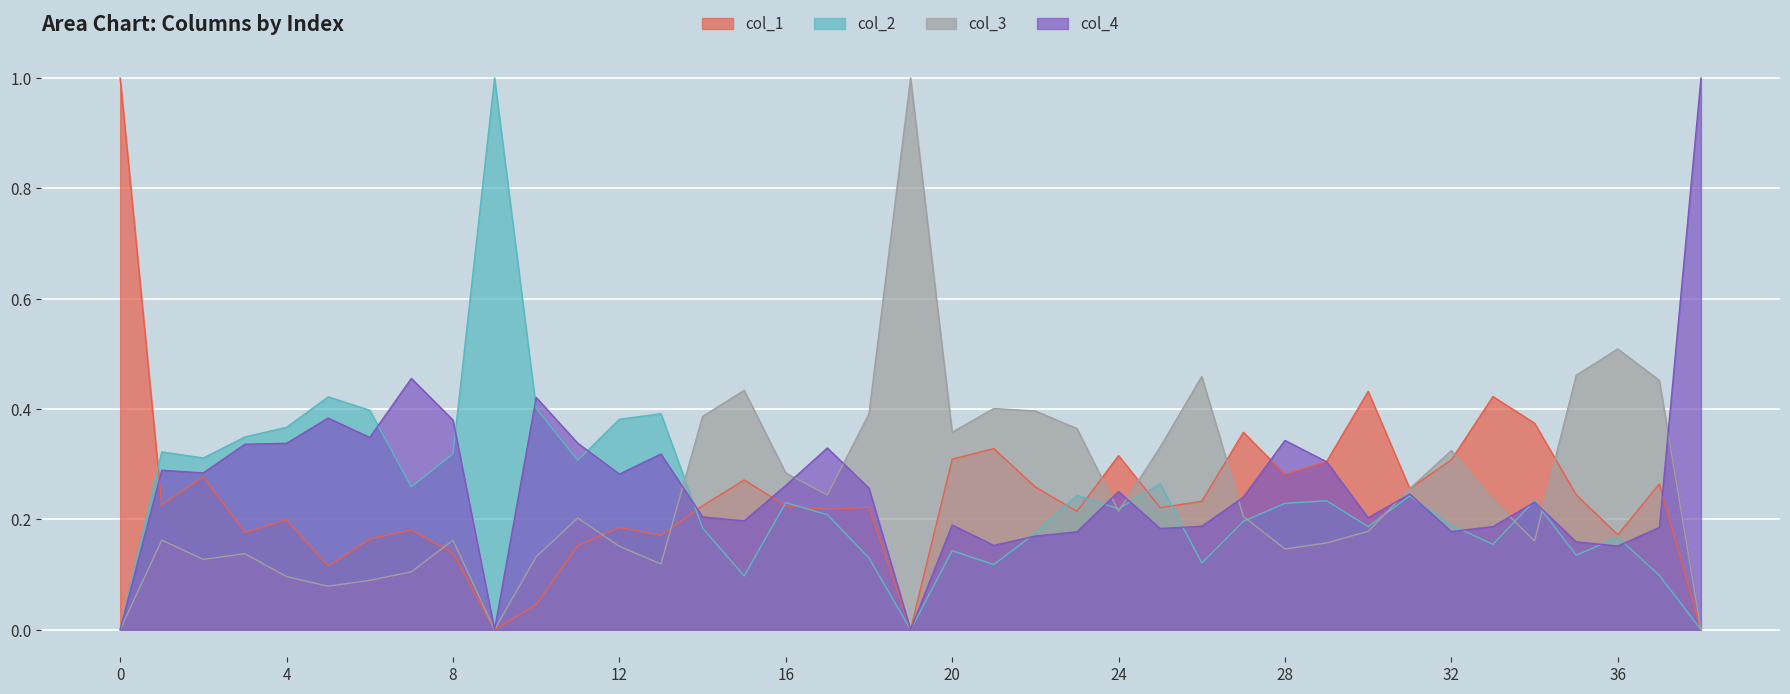

Which has a higher value, 6 or 5?

6